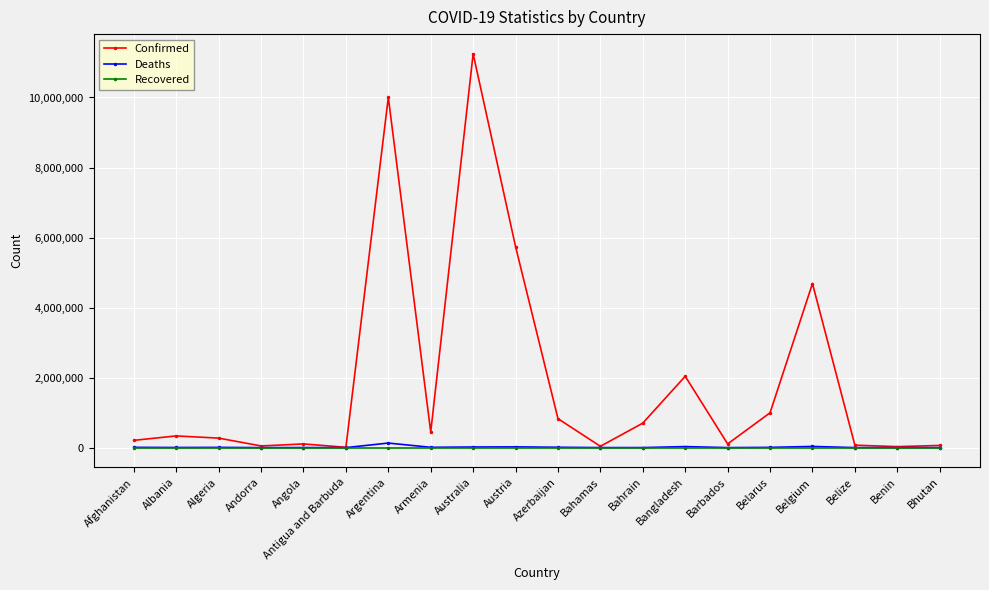

What is the sum of all Confirmed values?

37962448